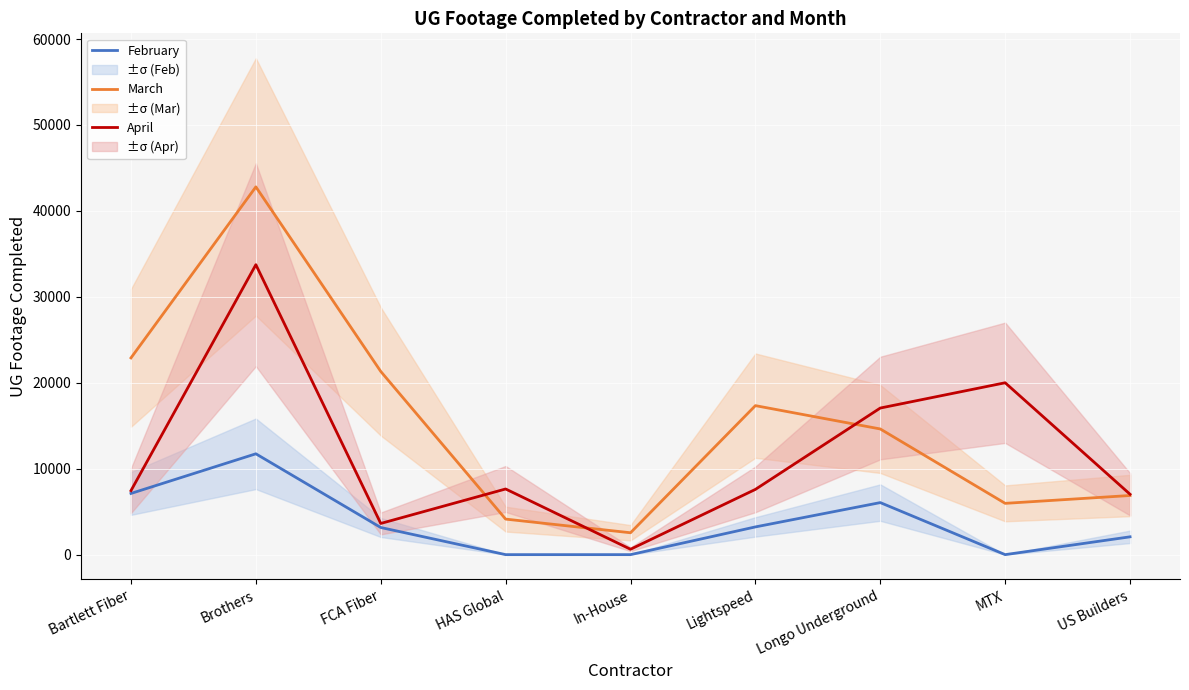

Which category has the highest value across all series?

Brothers